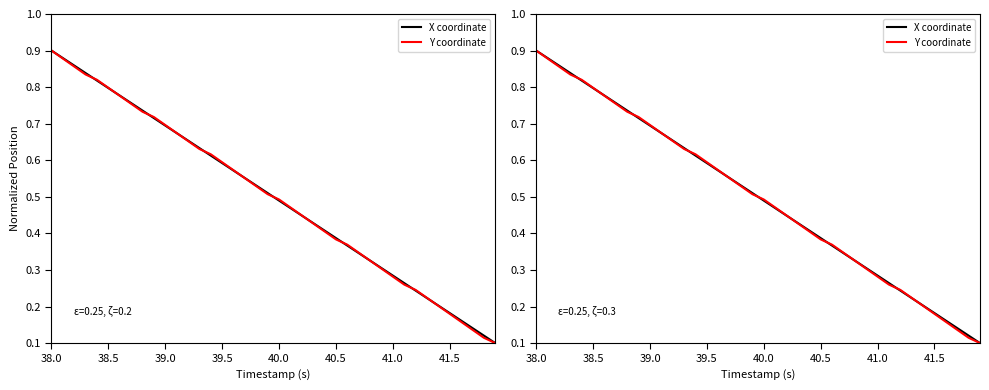

How many Y coordinate values are between 0 and 1?

40